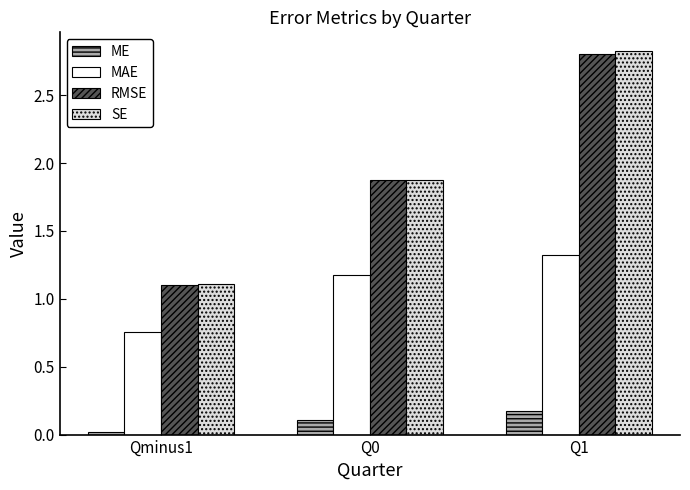

How many bars are there in each group?

4